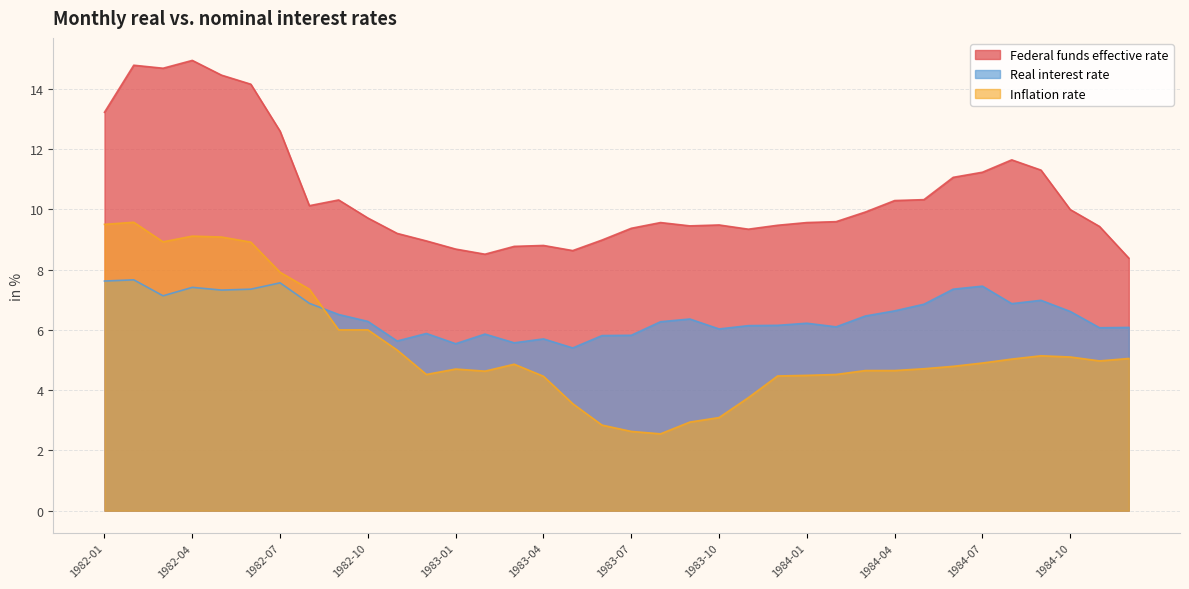

What is the label of the 16th point from the right?

1983-09